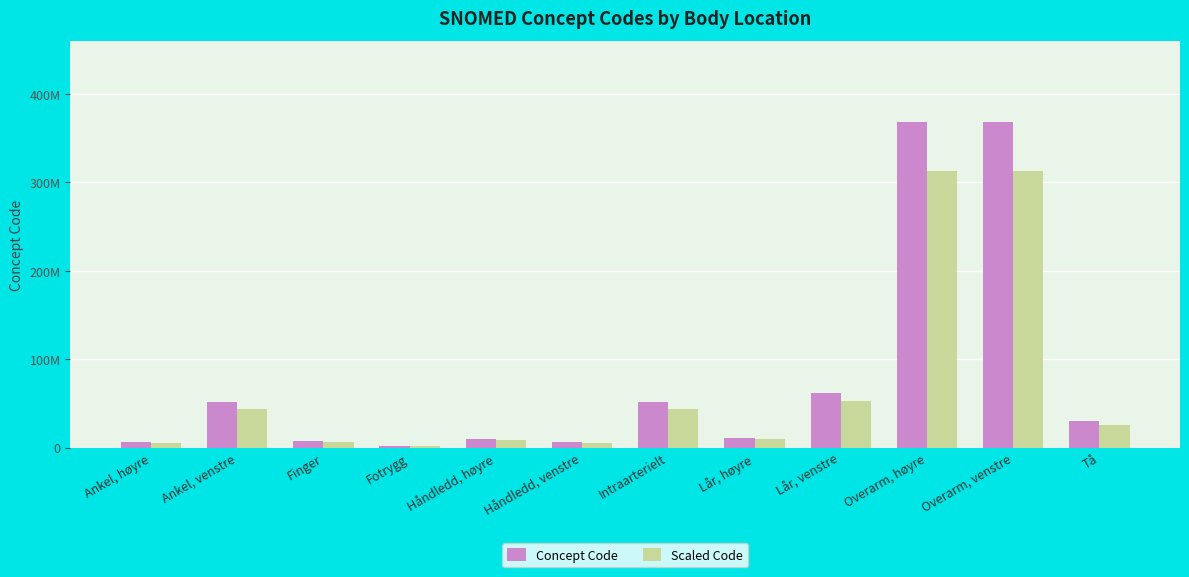

What are all the series names shown in the legend?

Concept Code, Scaled Code